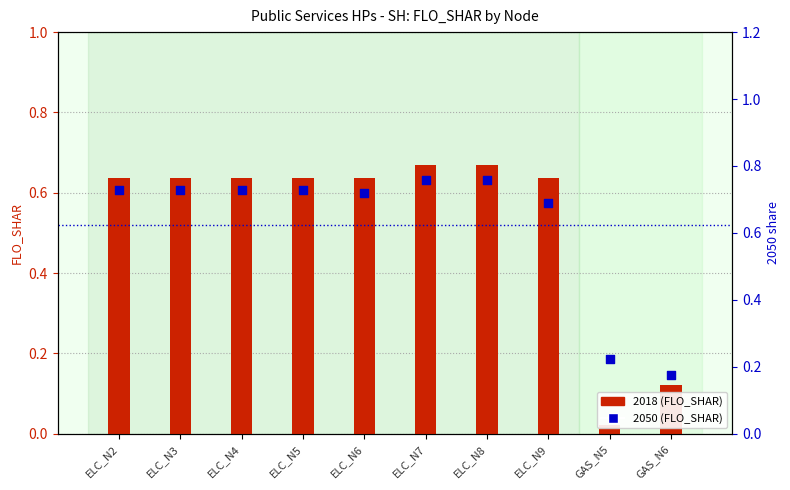

At which category is the sum across all series the highest?

ELC_N7